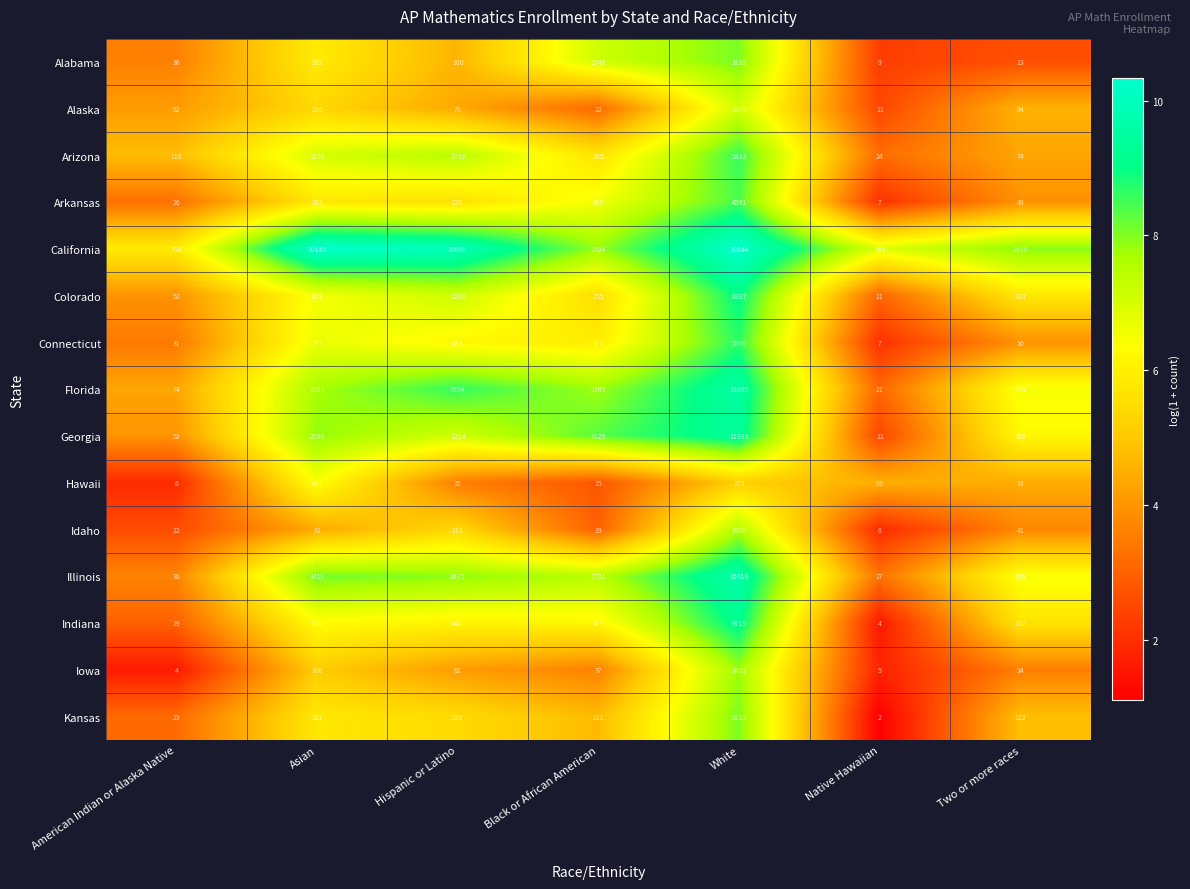

Where is California nearest to the value 15497?

Hispanic or Latino